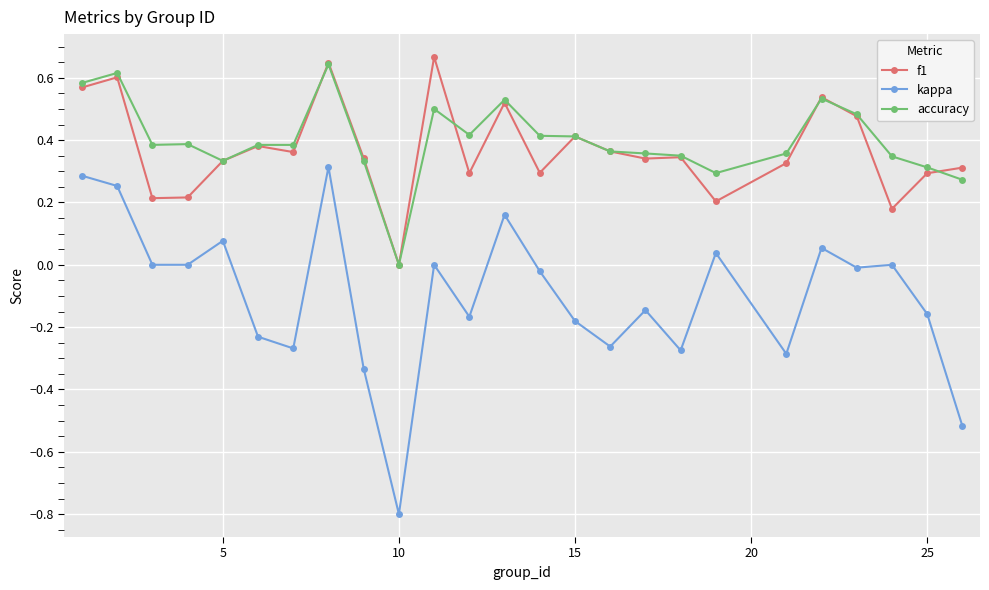

True or false: kappa has more than 0 points higher than both neighbors.

True